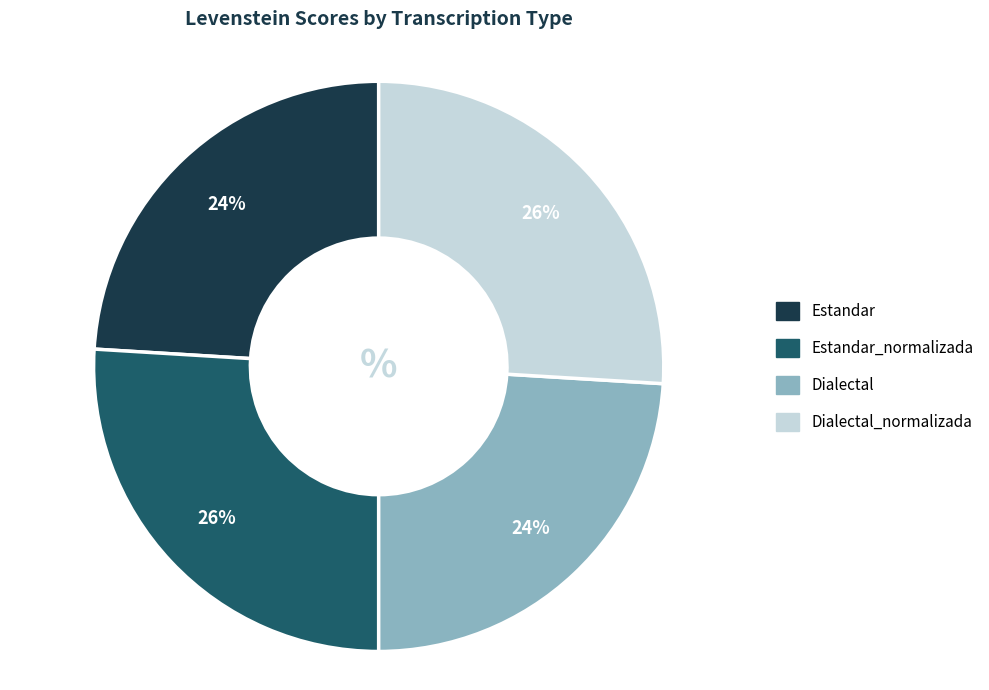

To the nearest percent, what is the average slice percentage?

25%